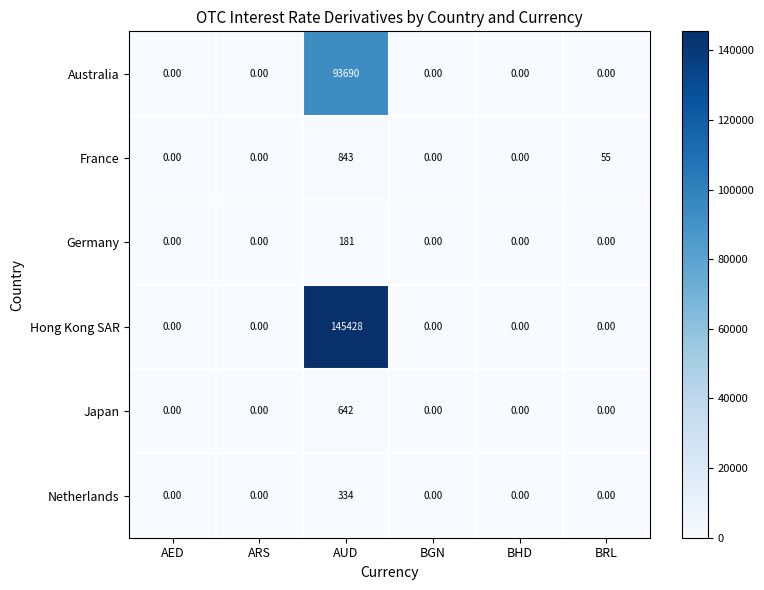

What is the sum of all Netherlands values?

334